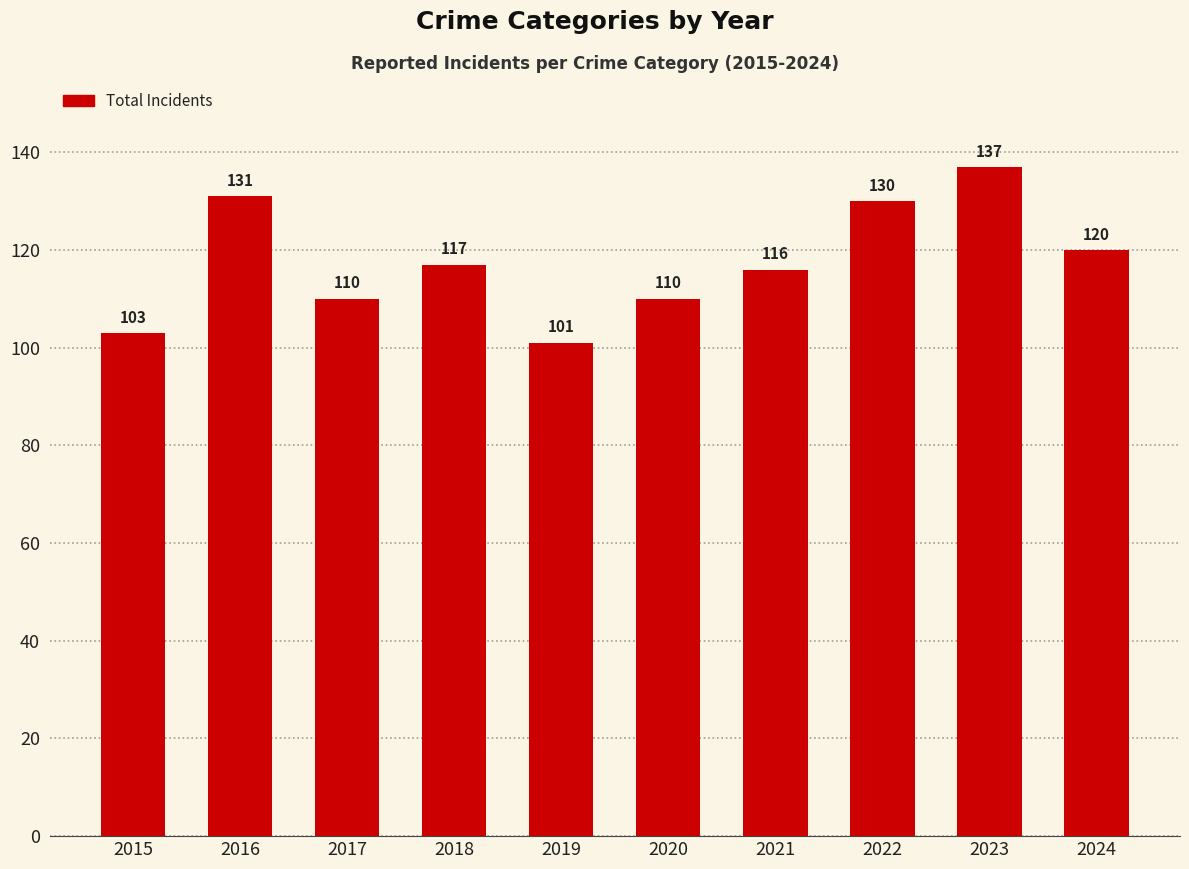

Reading left to right, list all the values displayed in this chart.

2015=103	2016=131	2017=110	2018=117	2019=101	2020=110	2021=116	2022=130	2023=137	2024=120